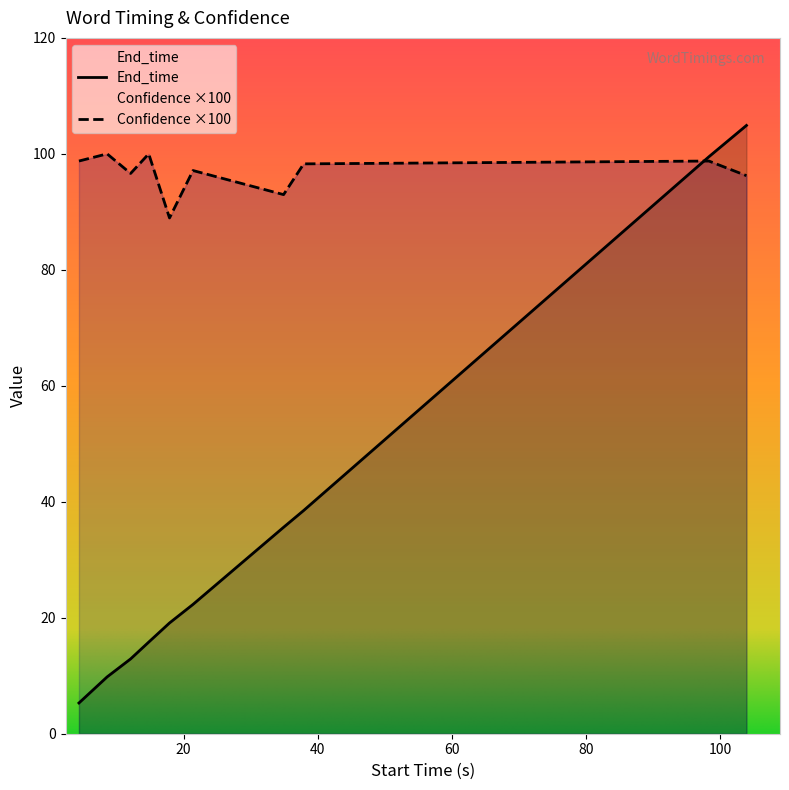

How many lines are shown in the chart?

2